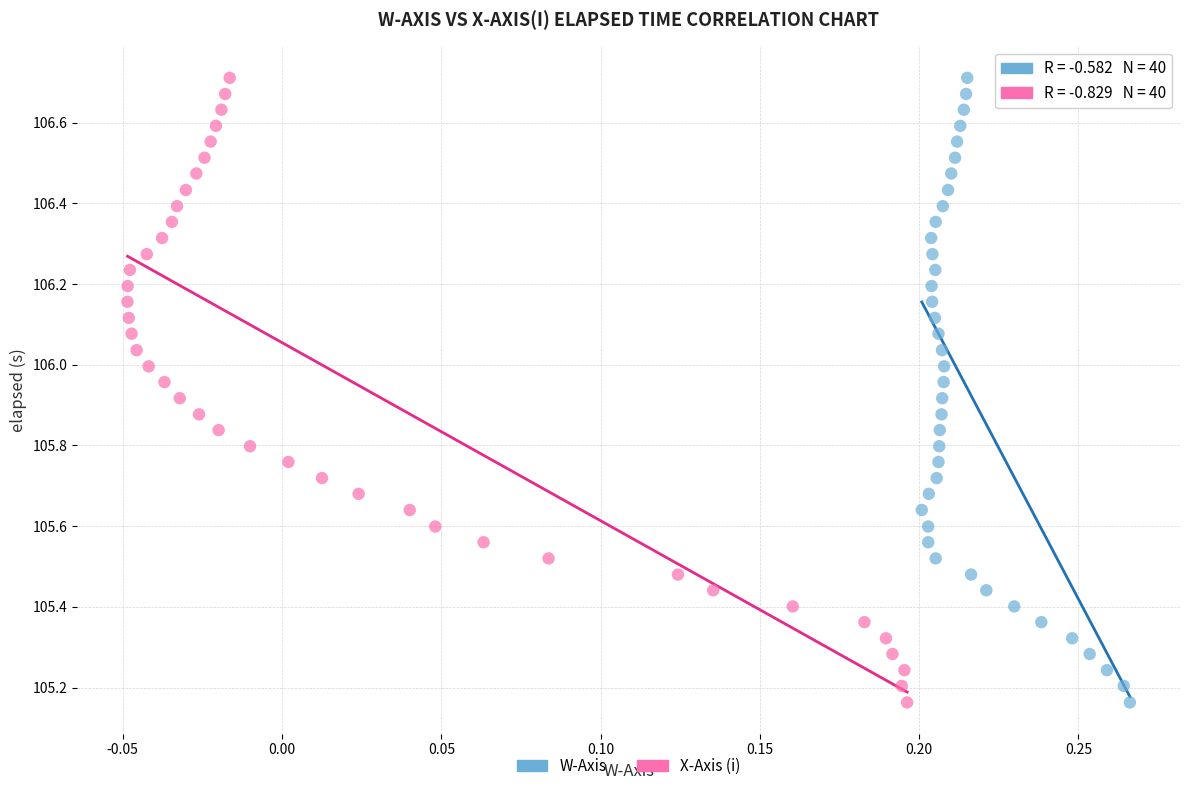

What are all the series names shown in the legend?

W-Axis, X-Axis (i)